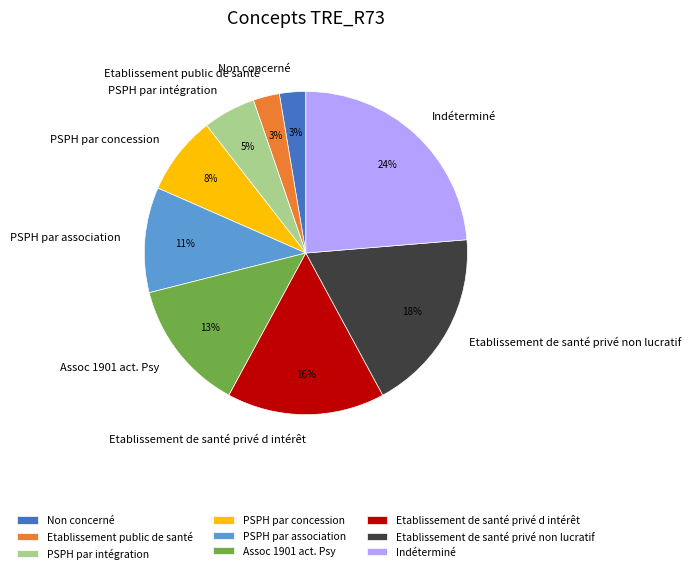

To the nearest percent, what portion does Indéterminé represent?

24%